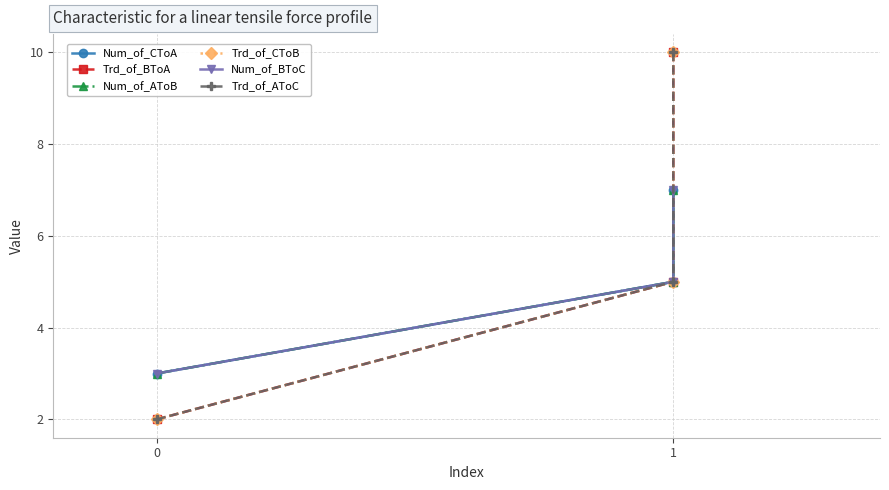

What is the value of the Trd_of_CToB point at the 1st from the left?

2